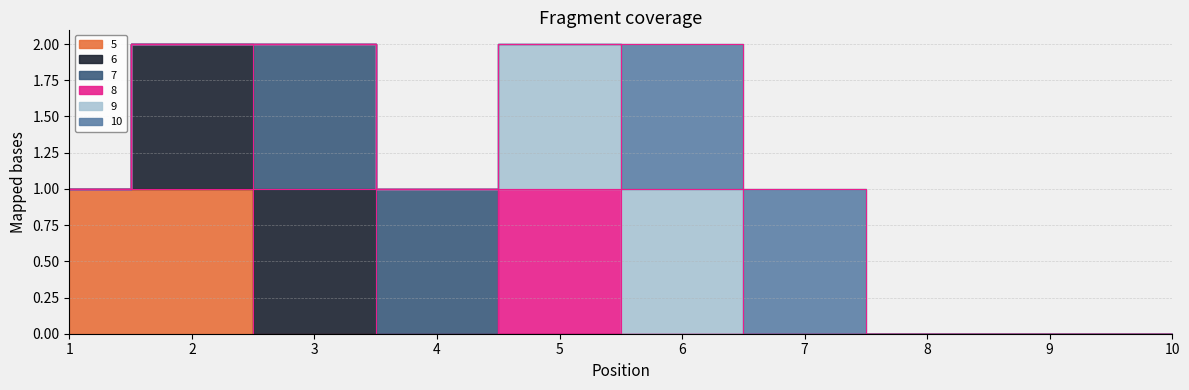

What are all the series names shown in the legend?

5, 6, 7, 8, 9, 10